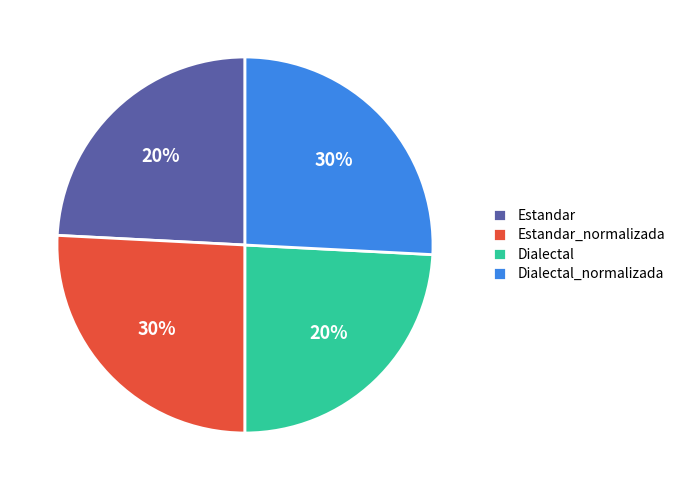

Count the number of slices in the pie.

4